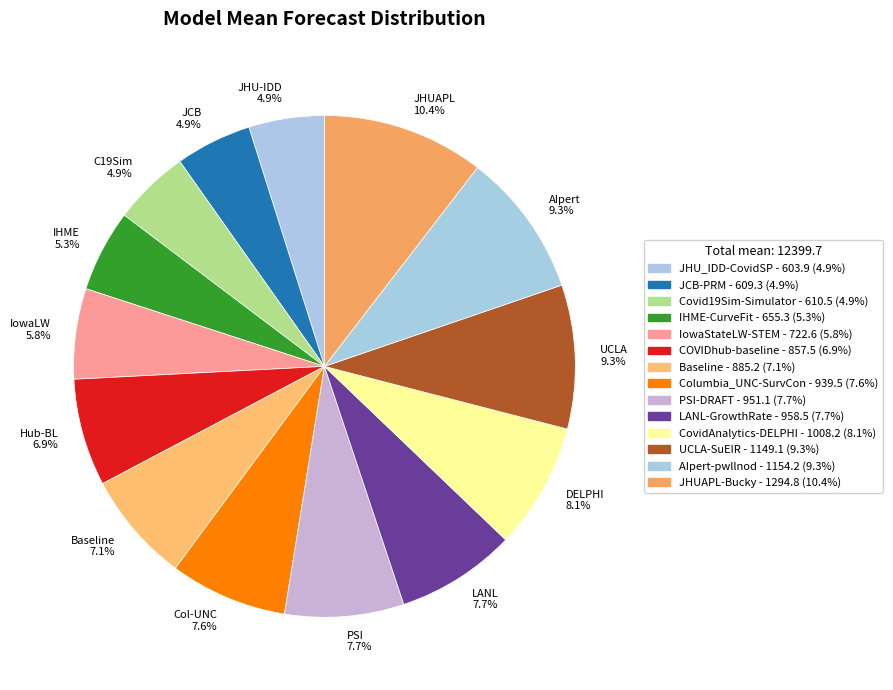

Which slice is the largest?

JHUAPL 10.4%